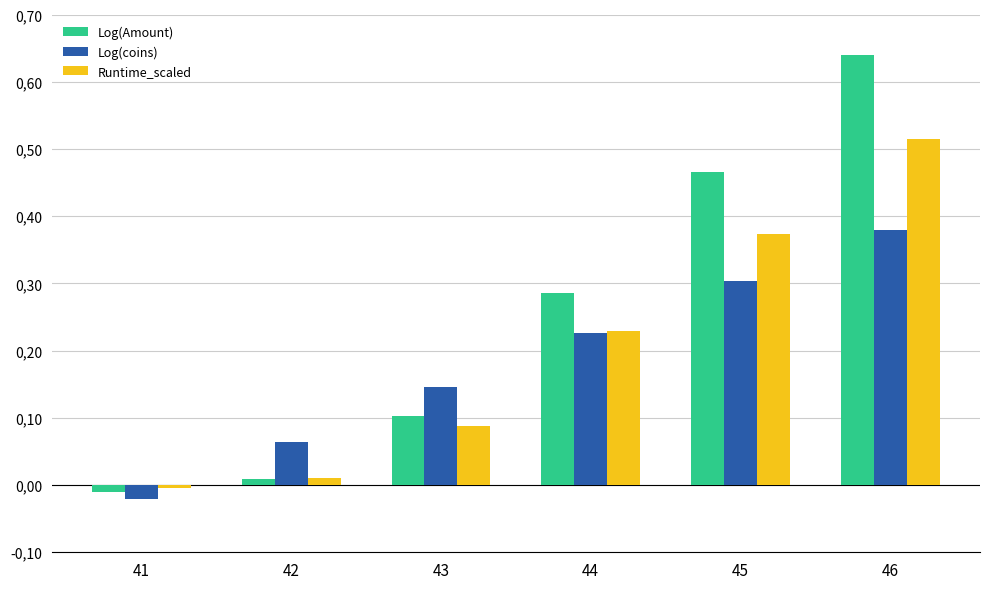

What are all the series names shown in the legend?

Log(Amount), Log(coins), Runtime_scaled